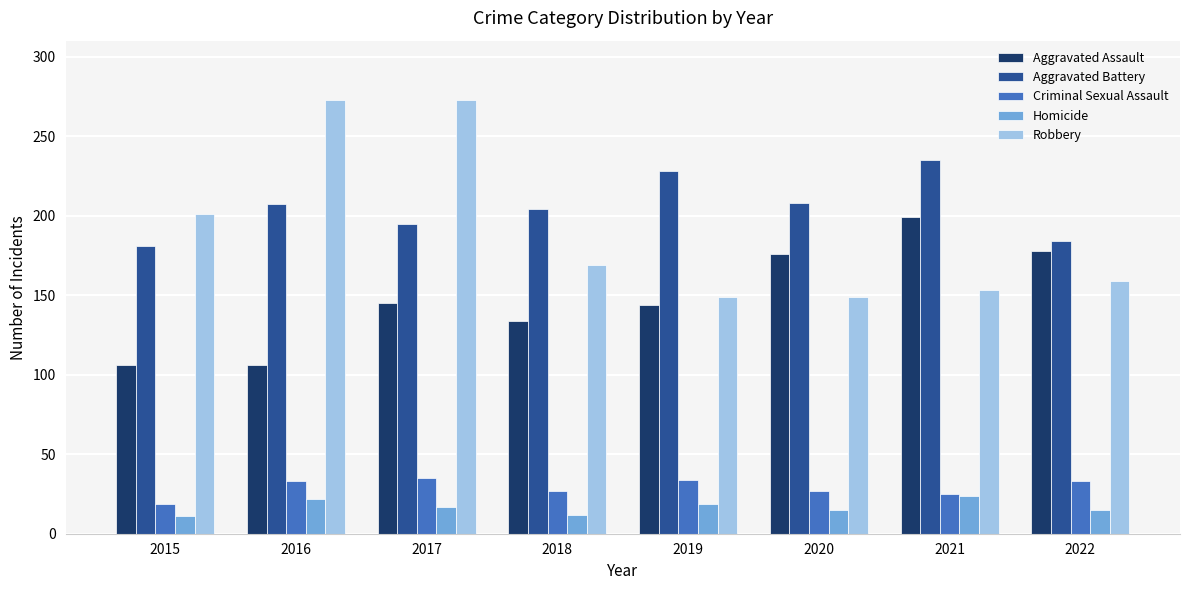

What is the spread (max minus min) of values at 2018?

192